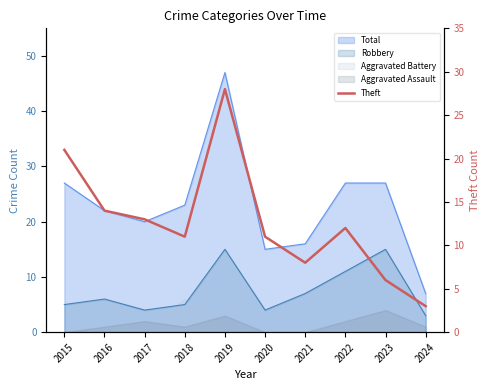

What is the change in value from 2016 to 2021?

-6